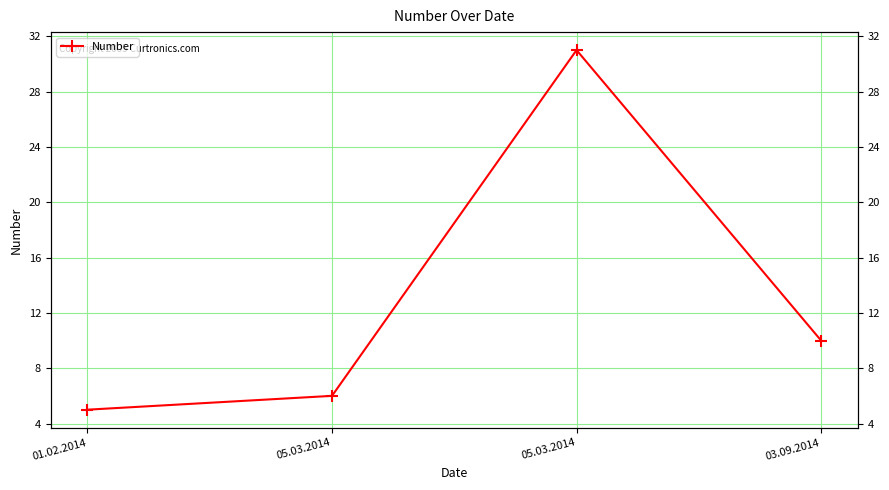

How many interior local peaks (higher than both neighbors) does the data have?

1